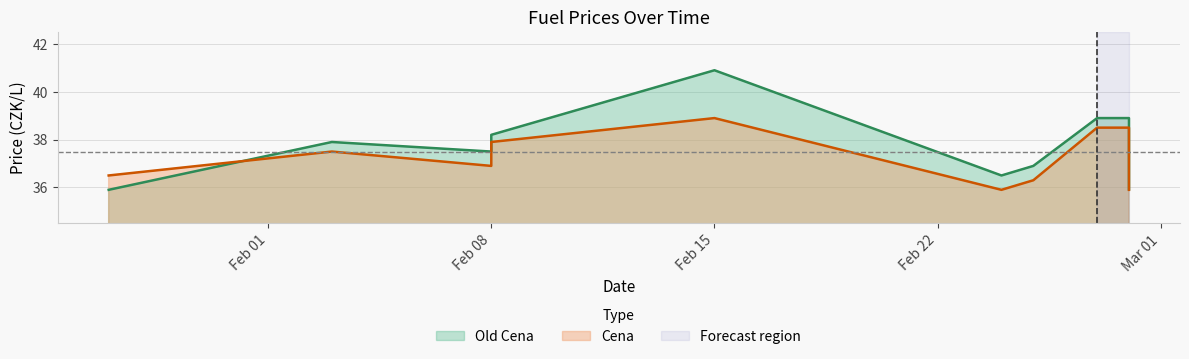

Which series has the widest spread of values?

Old Cena